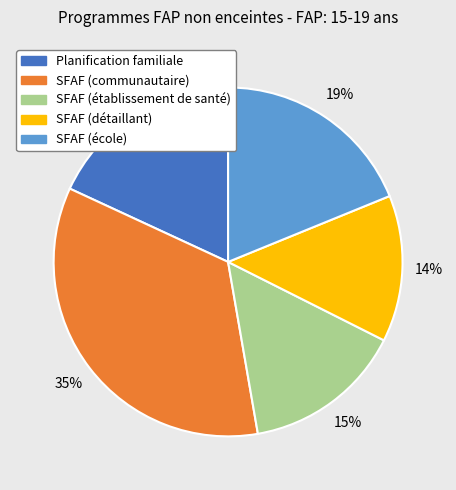

To the nearest percent, what is the difference between the largest and smallest slice percentages?

21%